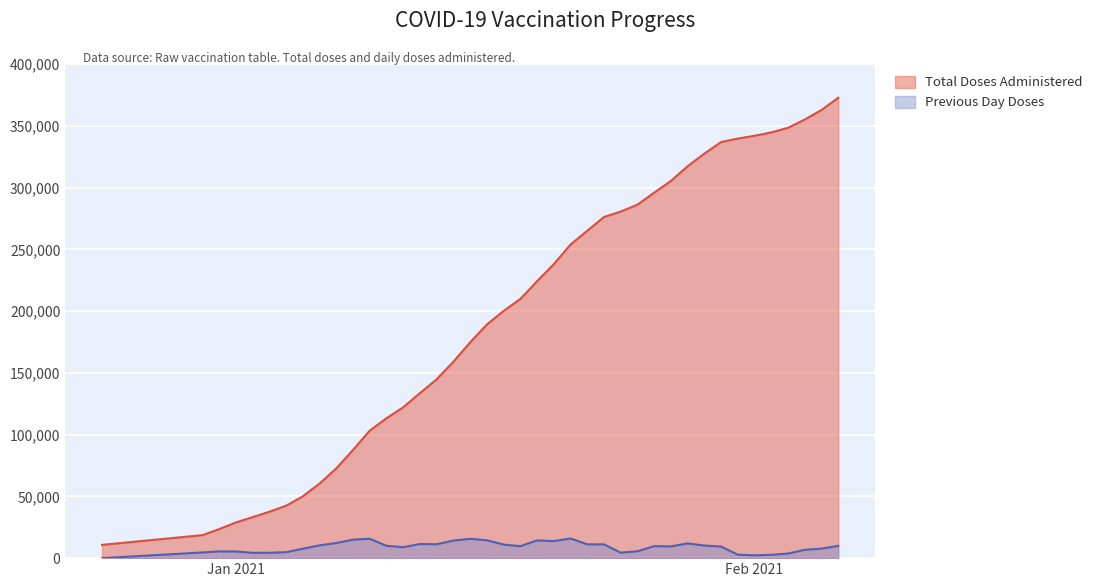

Rank the series by their maximum value, from highest to lowest.

Total Doses Administered, Previous Day Doses